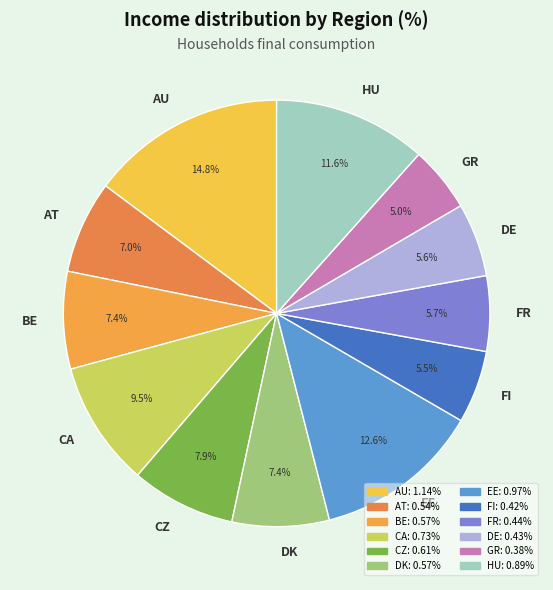

To the nearest percent, what percentage of the pie is FR?

6%